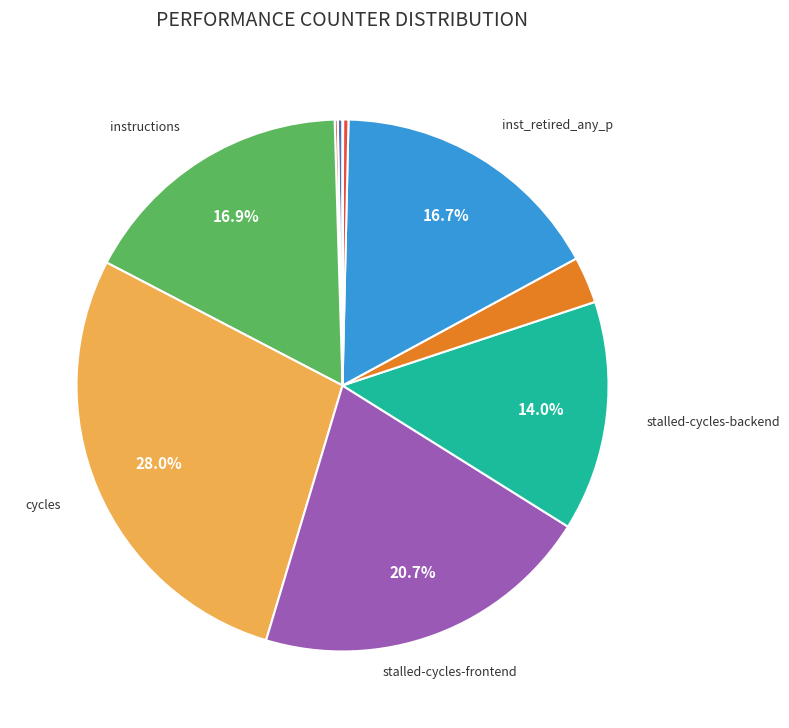

Which category has the smallest portion of the pie?

LLC-prefetches